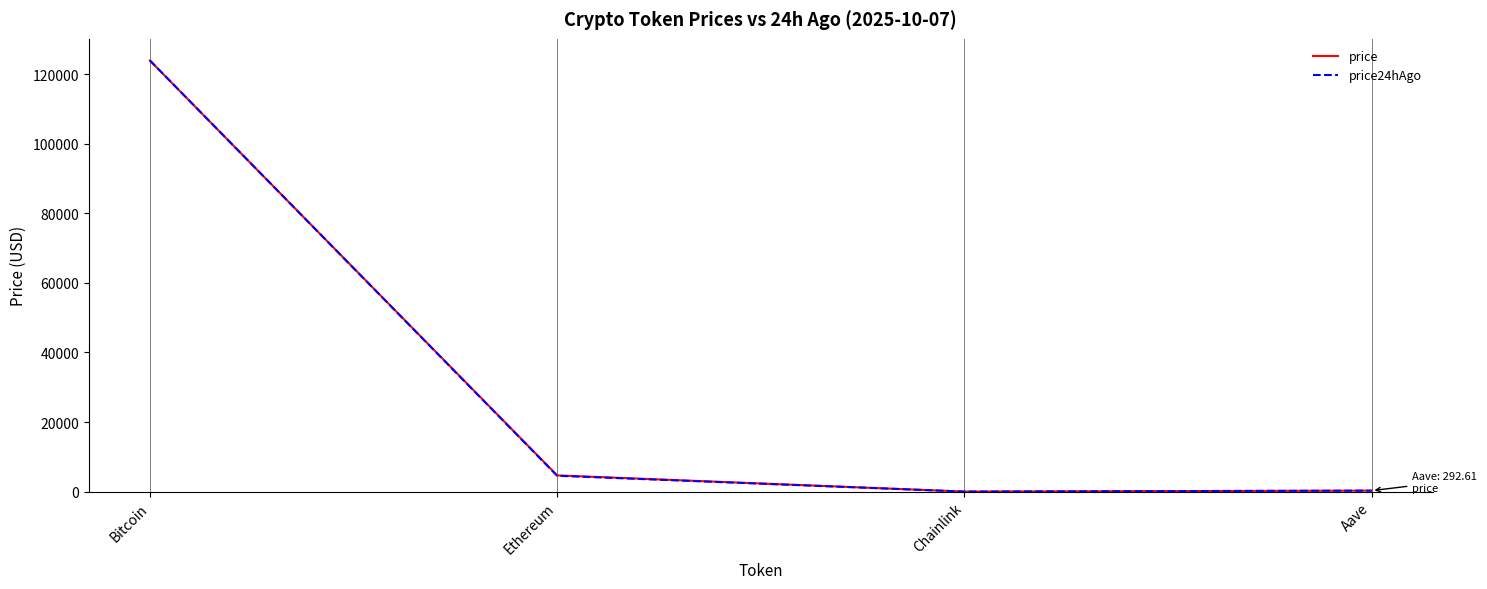

After their last crossing, which series has the higher values: price or price24hAgo?

price